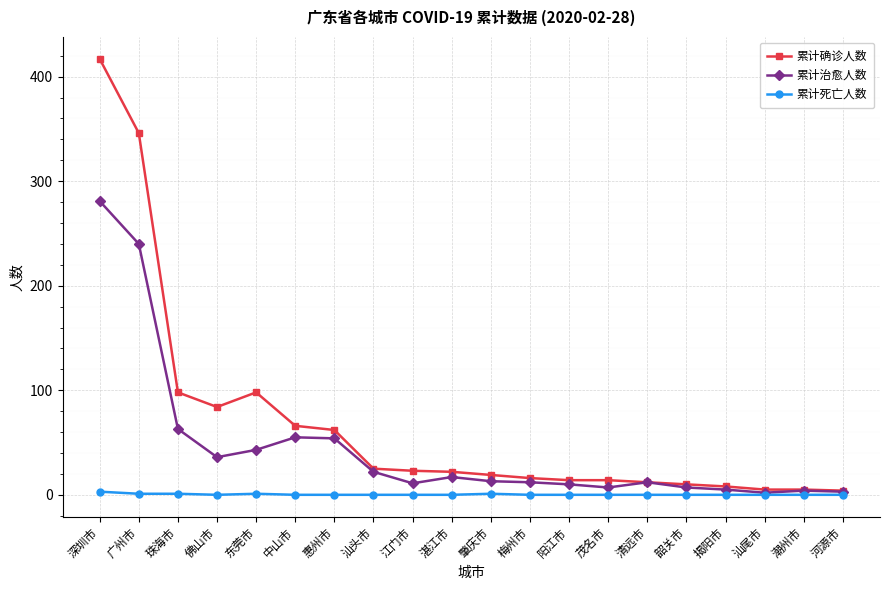

What is the label of the 20th point from the left?

河源市